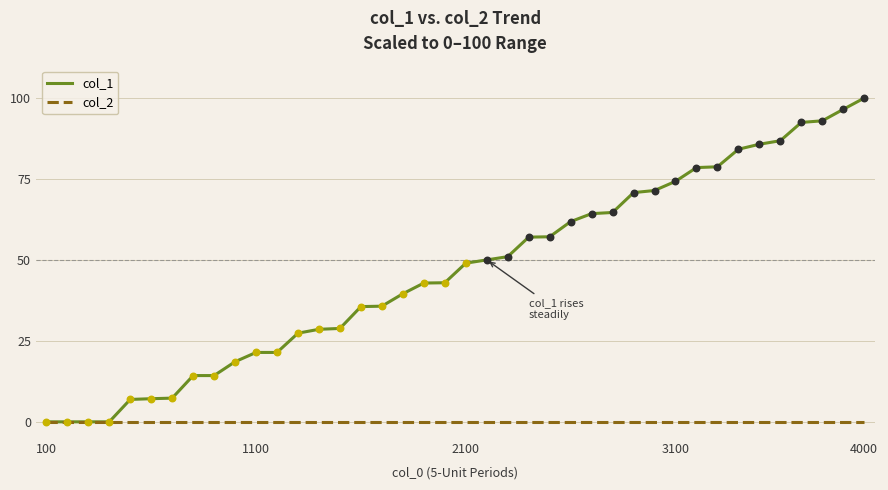

What are all the series names shown in the legend?

col_1, col_2